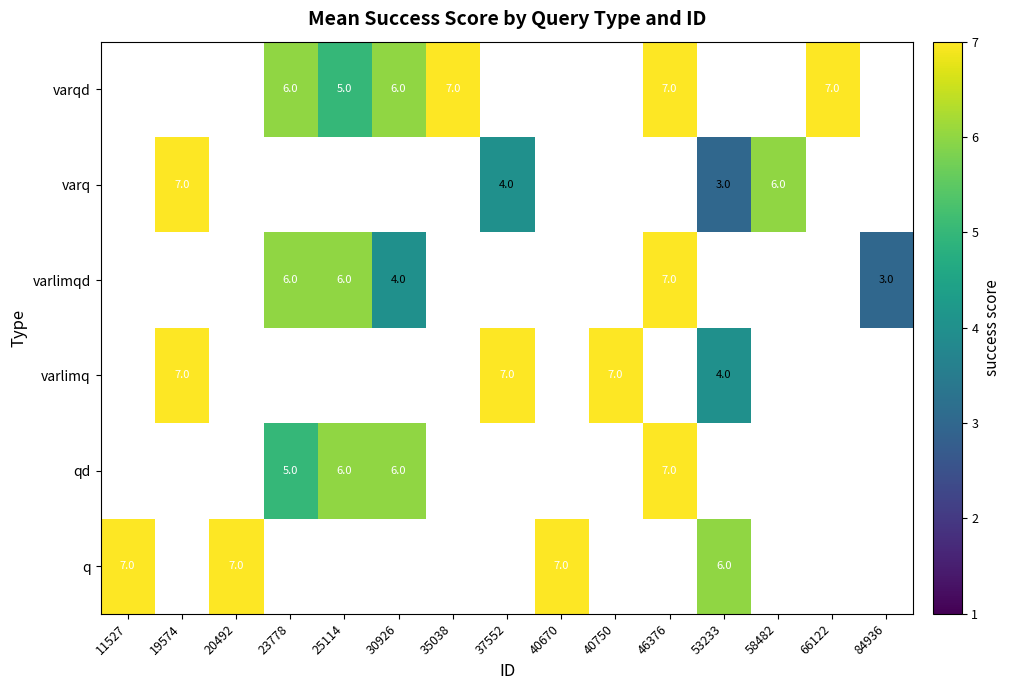

The value of varq at 19574 is 10. True or false?

False